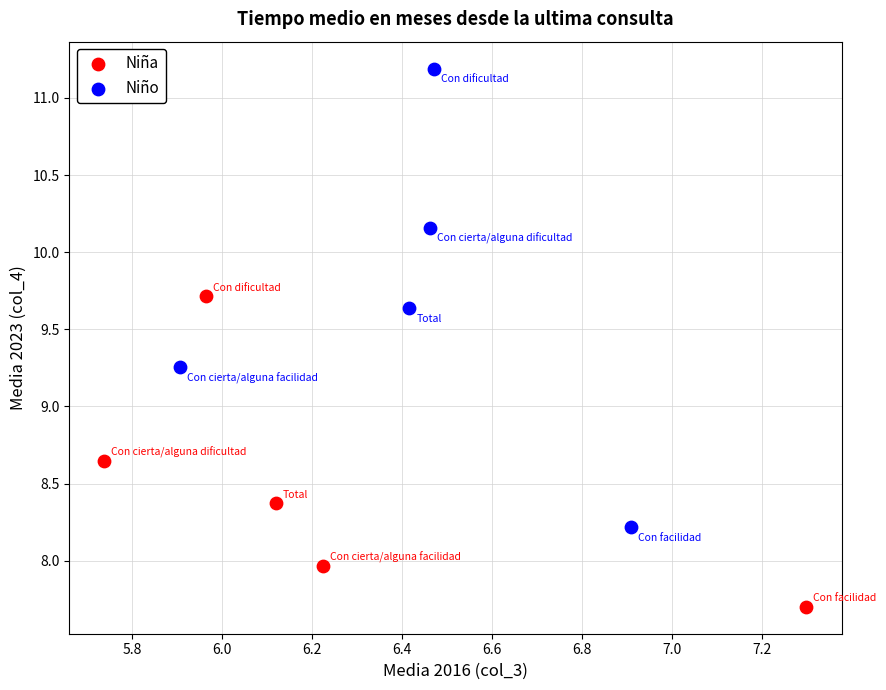

What are all the series names shown in the legend?

Niña, Niño